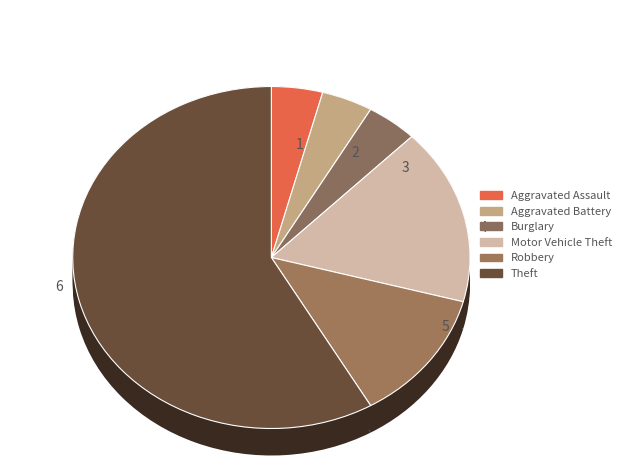

Is it true that Aggravated Assault is 4% of the pie?

True